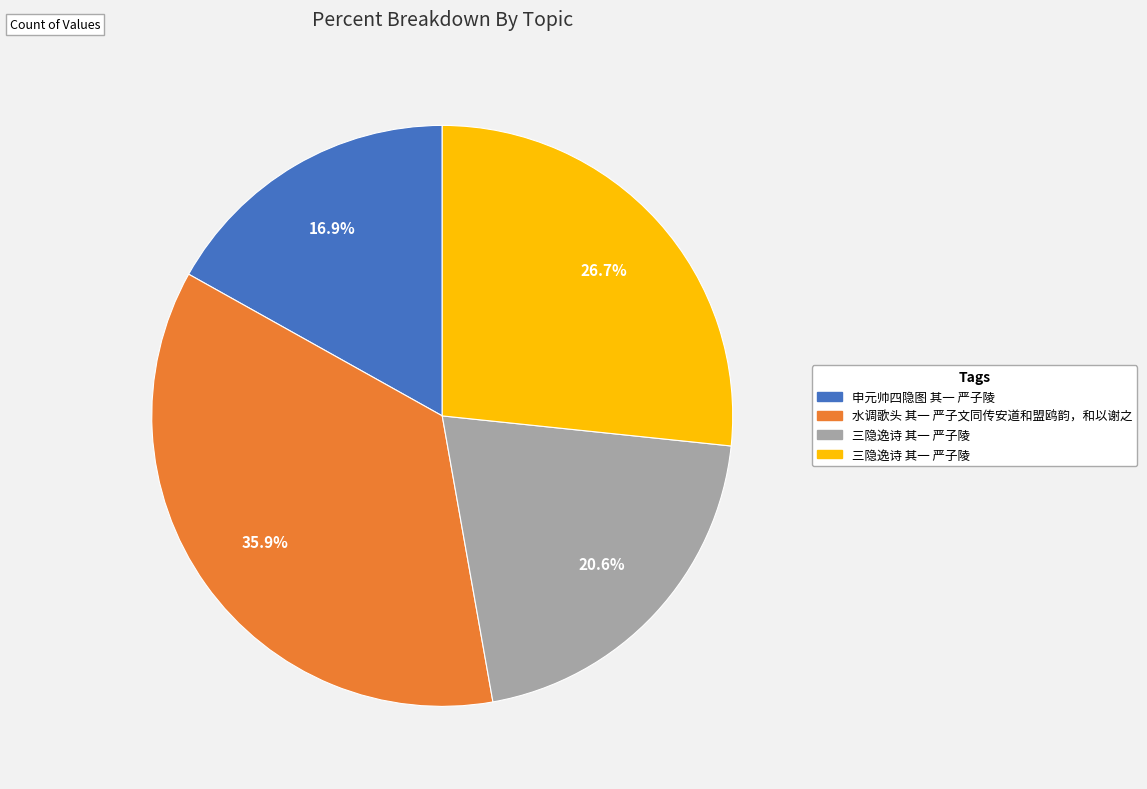

Does any single category account for the majority?

No